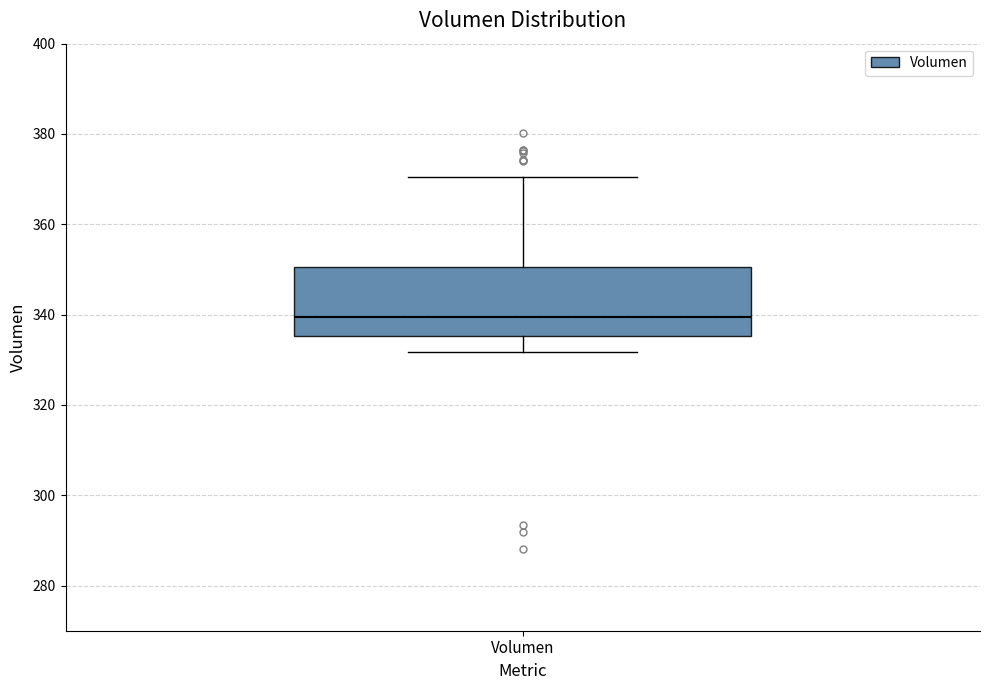

Read this box plot against the y-axis: the position of the median line, the range covered by the box, and the ends of both whiskers. The values are not printed on the chart, so give them approximately, as read against the axis.

median 340, box 336 to 350, whiskers 332 to 370